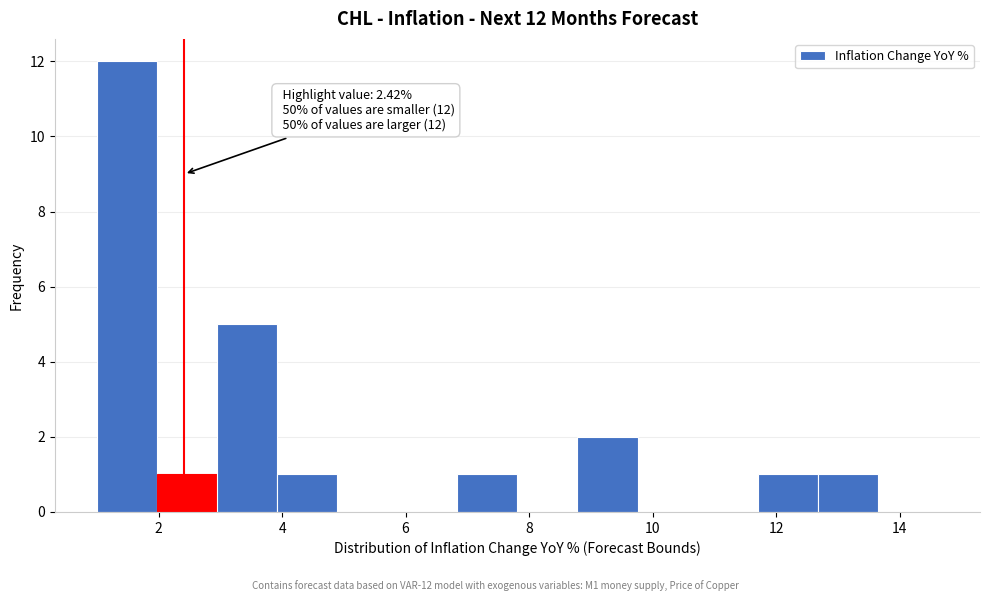

Which range on the x-axis has the tallest bar?

1.0 to 2.0